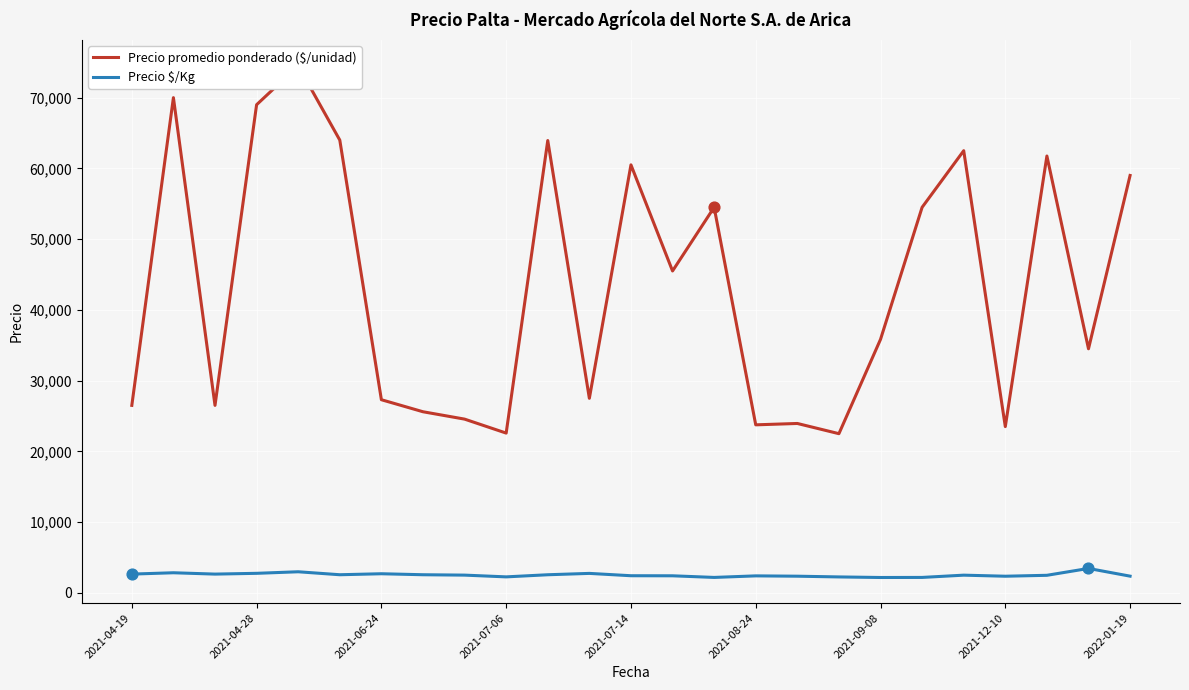

What is the total value across all series at 20?

65000